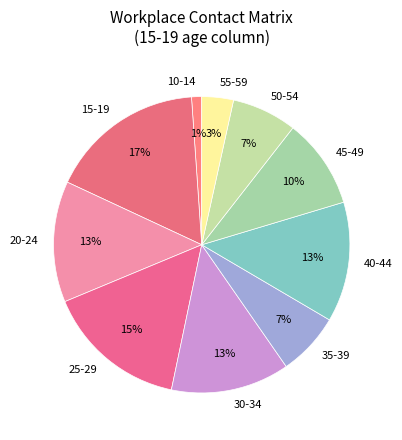

How many slices are in this pie chart?

10